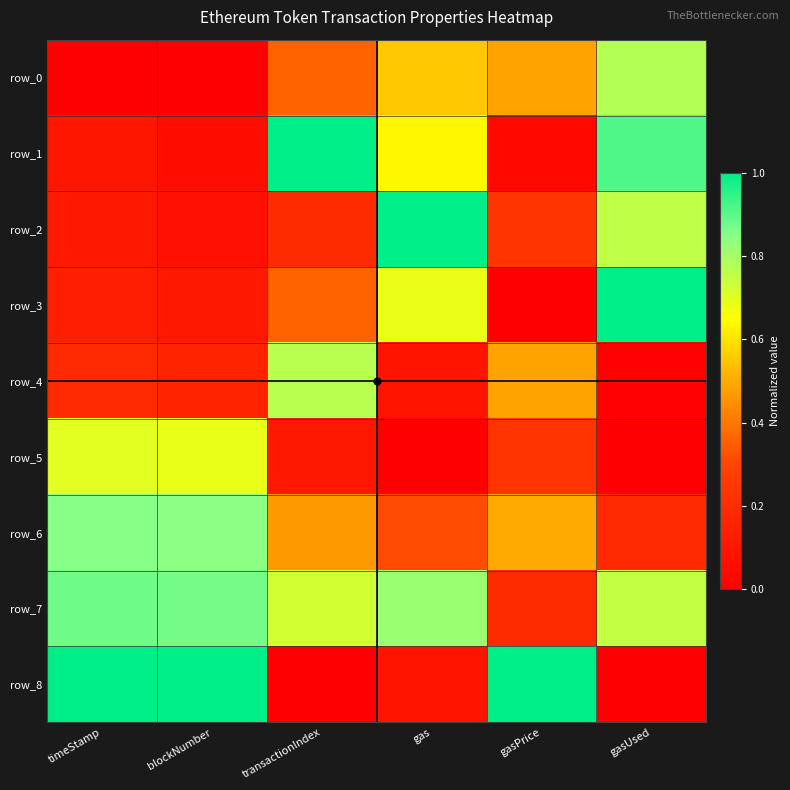

How many values in the row_3 series exceed 0?

5